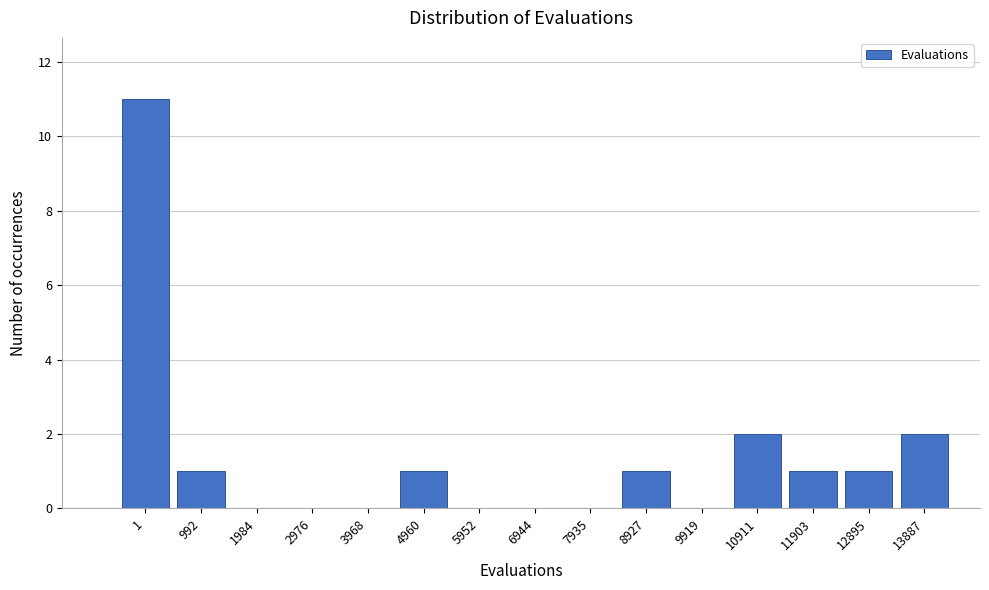

Reading right to left, transcribe all the data shown in this chart.

13887=2	12895=1	11903=1	10911=2	9919=0	8927=1	7935=0	6944=0	5952=0	4960=1	3968=0	2976=0	1984=0	992=1	1=11